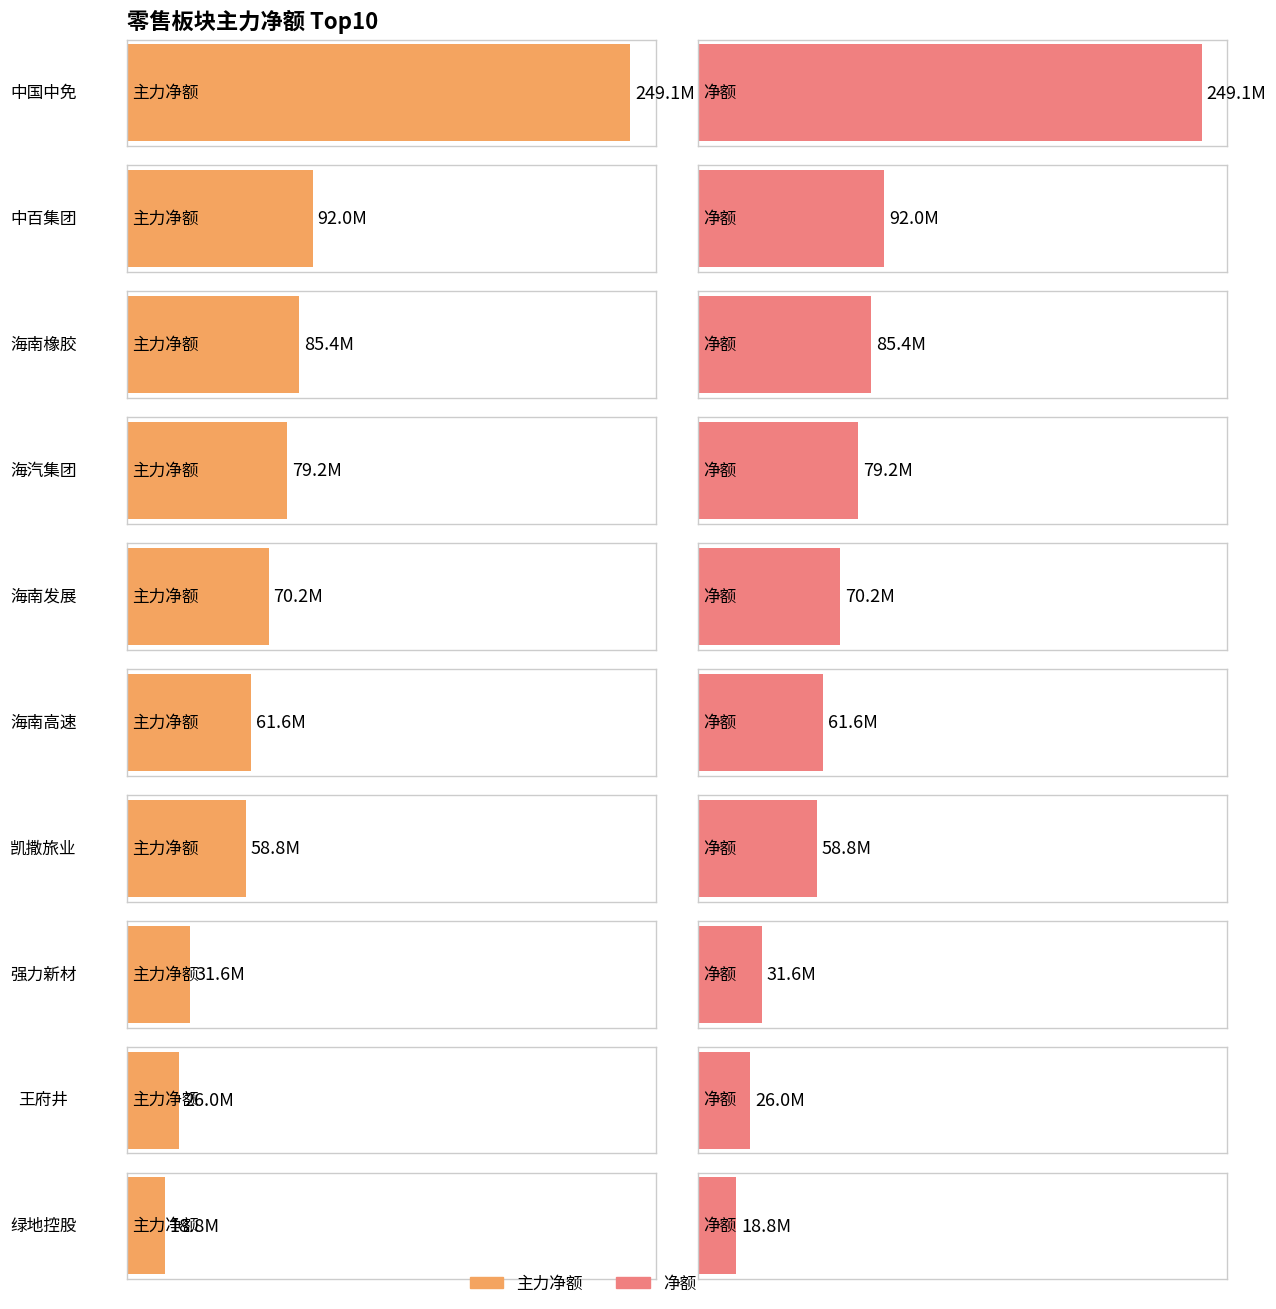

Which series has the largest total across all categories?

主力净额